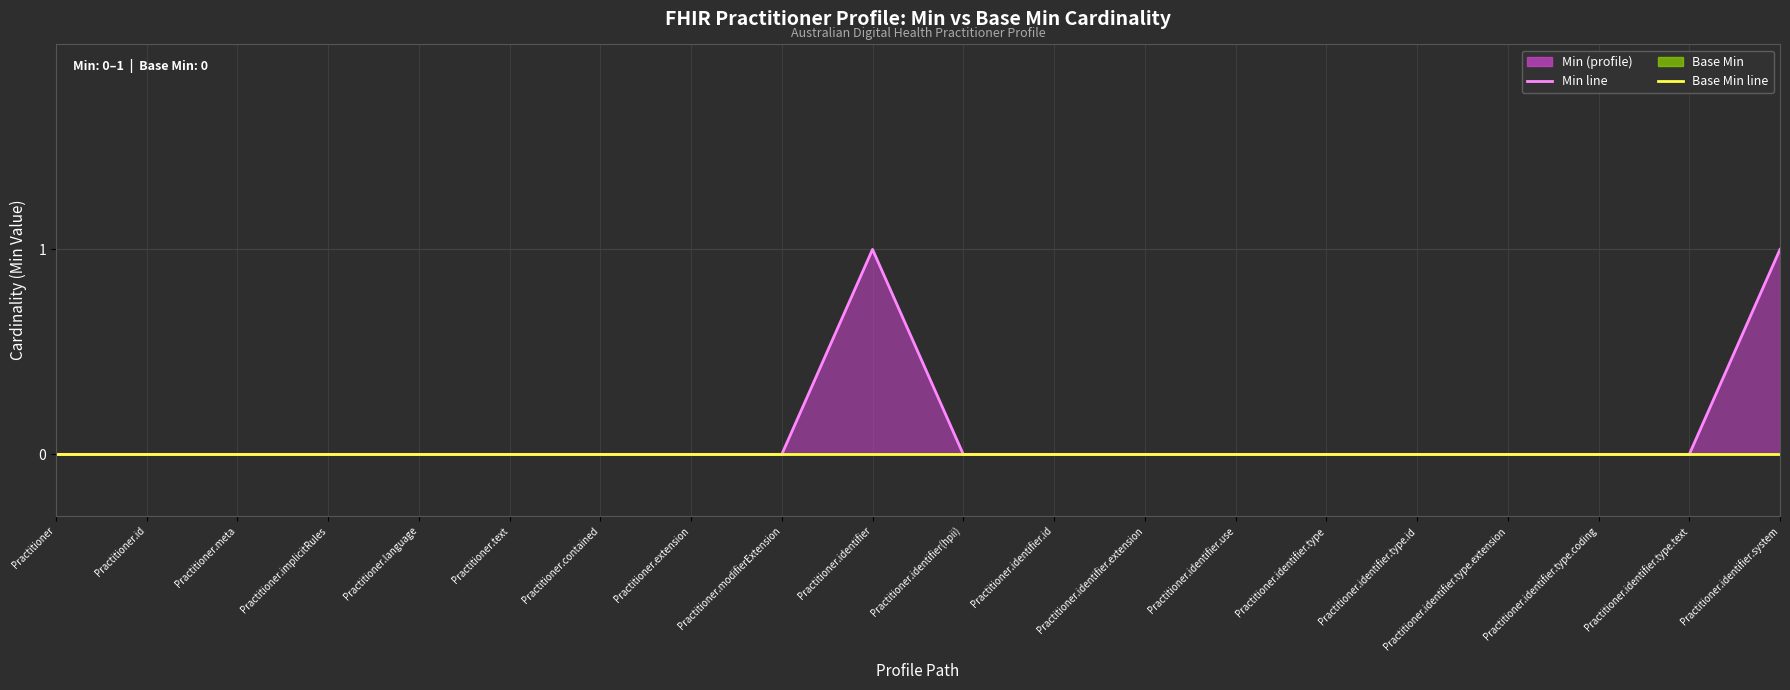

Reading right to left, transcribe all the data shown in this chart.

Min line: Practitioner.identifier.system=1	Practitioner.identifier.type.text=0	Practitioner.identifier.type.coding=0	Practitioner.identifier.type.extension=0	Practitioner.identifier.type.id=0	Practitioner.identifier.type=0	Practitioner.identifier.use=0	Practitioner.identifier.extension=0	Practitioner.identifier.id=0	Practitioner.identifier(hpii)=0	Practitioner.identifier=1	Practitioner.modifierExtension=0	Practitioner.extension=0	Practitioner.contained=0	Practitioner.text=0	Practitioner.language=0	Practitioner.implicitRules=0	Practitioner.meta=0	Practitioner.id=0	Practitioner=0
Base Min line: Practitioner.identifier.system=0	Practitioner.identifier.type.text=0	Practitioner.identifier.type.coding=0	Practitioner.identifier.type.extension=0	Practitioner.identifier.type.id=0	Practitioner.identifier.type=0	Practitioner.identifier.use=0	Practitioner.identifier.extension=0	Practitioner.identifier.id=0	Practitioner.identifier(hpii)=0	Practitioner.identifier=0	Practitioner.modifierExtension=0	Practitioner.extension=0	Practitioner.contained=0	Practitioner.text=0	Practitioner.language=0	Practitioner.implicitRules=0	Practitioner.meta=0	Practitioner.id=0	Practitioner=0